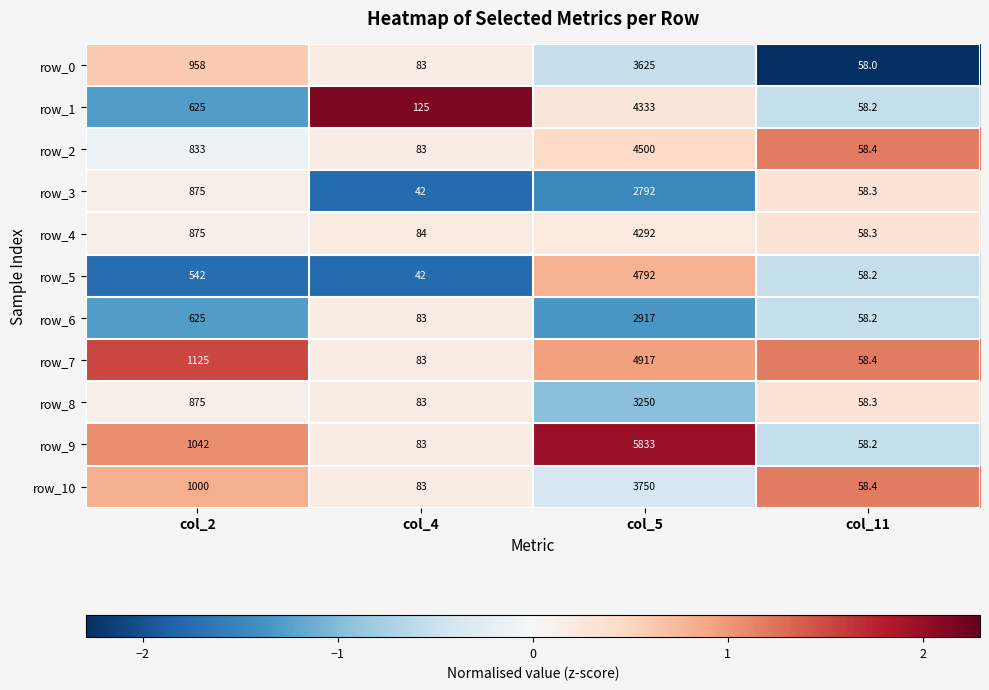

Which series has the largest range (max minus min)?

row_9